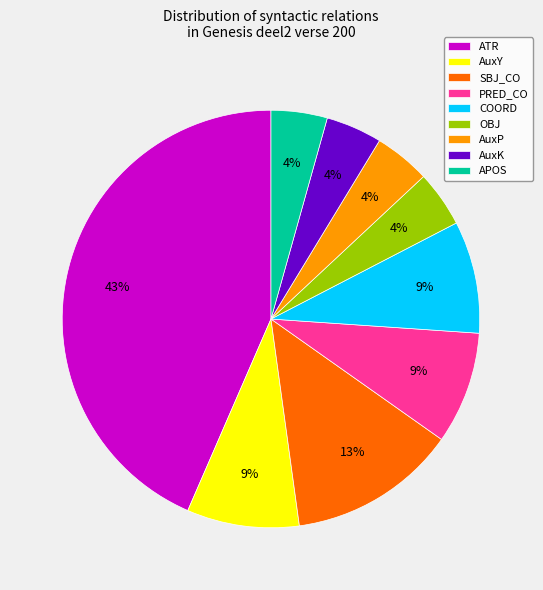

Which slice is the largest?

ATR